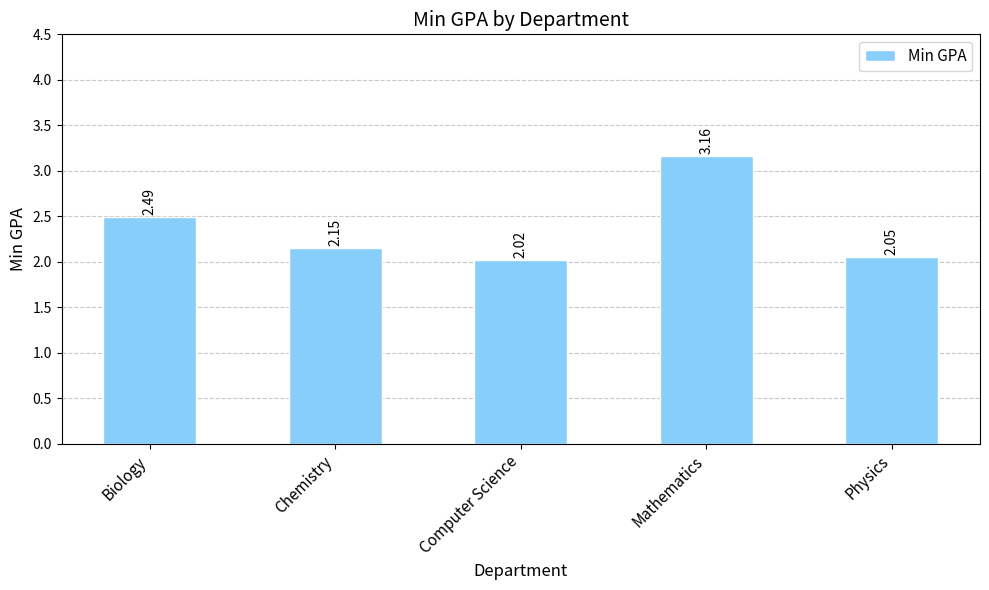

List the labels in order of value, largest first.

Mathematics, Biology, Chemistry, Physics, Computer Science